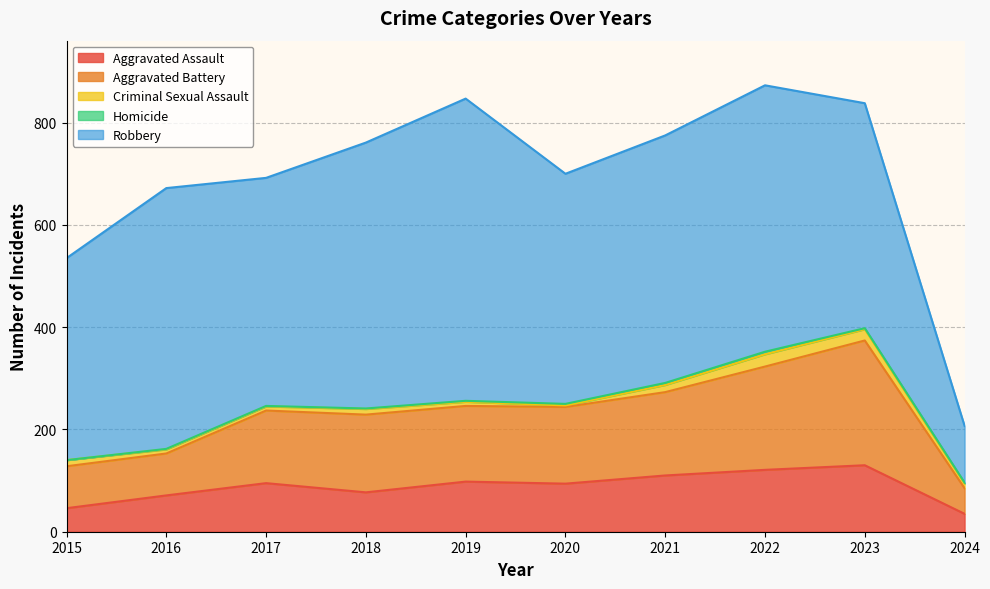

Reading left to right, extract all data points from this chart.

Aggravated Assault: 46	71	95	77	98	94	110	121	130	35
Aggravated Battery: 82	82	142	152	148	150	163	202	244	50
Criminal Sexual Assault: 12	8	8	11	8	3	14	24	22	9
Homicide: 0	1	1	1	2	3	4	5	2	2
Robbery: 395	510	446	520	591	450	484	521	440	111